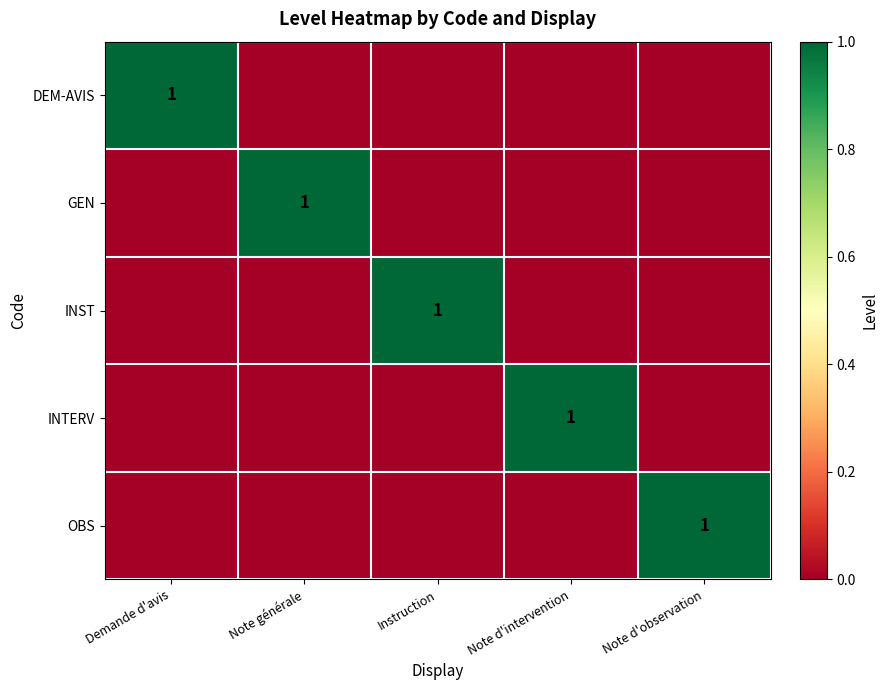

True or false: DEM-AVIS has a value of 1 at Demande d'avis.

True